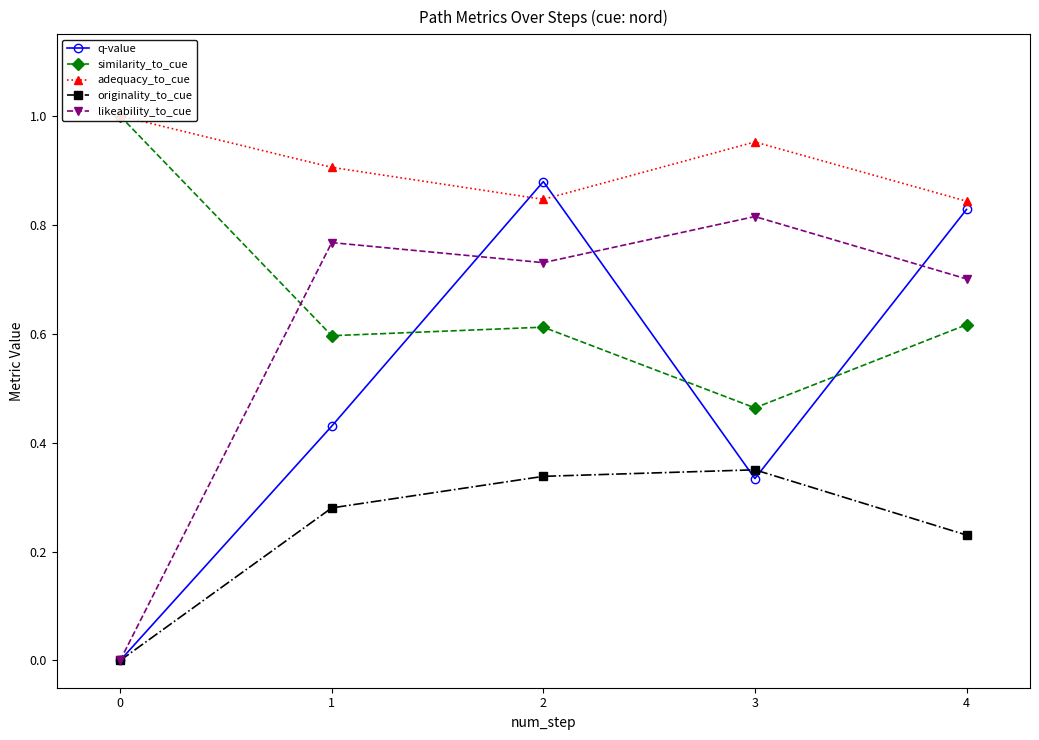

Which series has the widest spread of values?

q-value